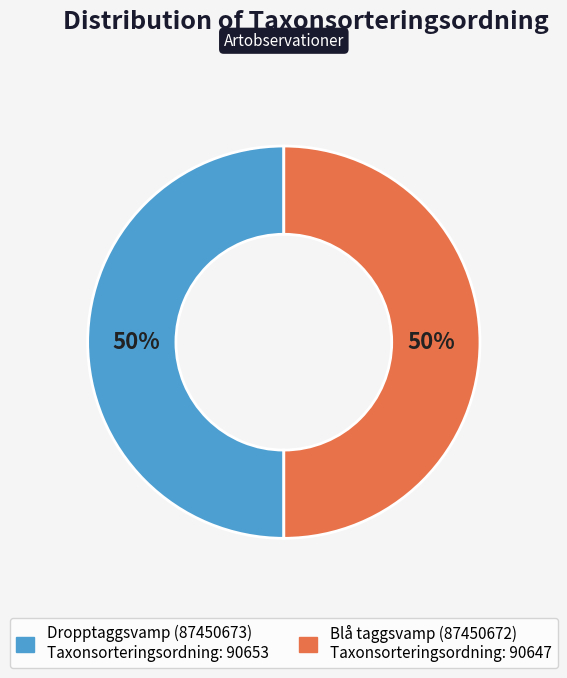

What percentage is the Blå taggsvamp (87450672) slice, to the nearest percent?

50%